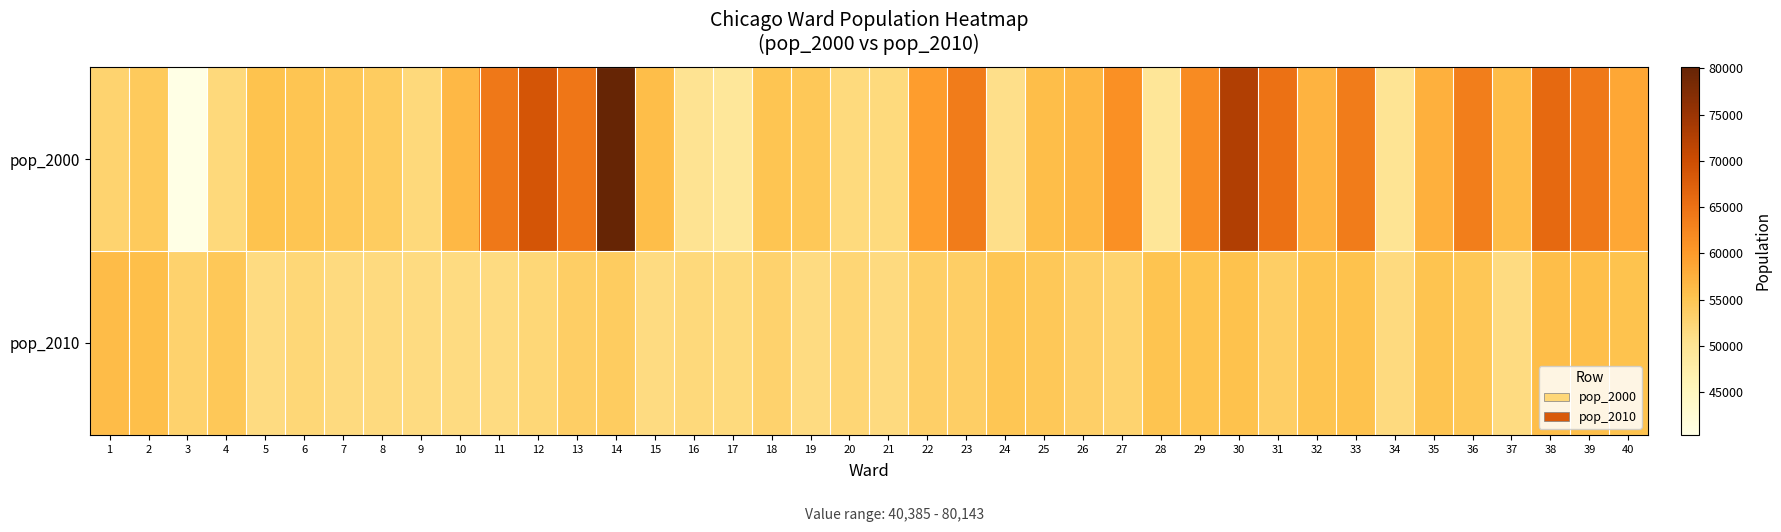

List the series in order of their overall mean, highest first.

pop_2000, pop_2010